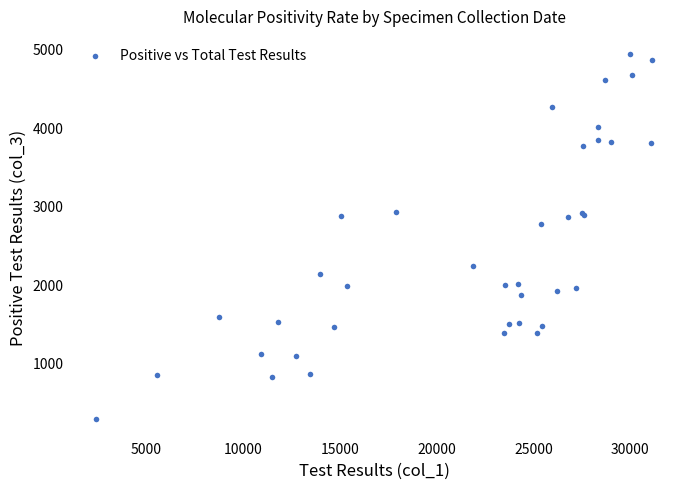

What Y value in the scatter plot is closest to 2604?

2763